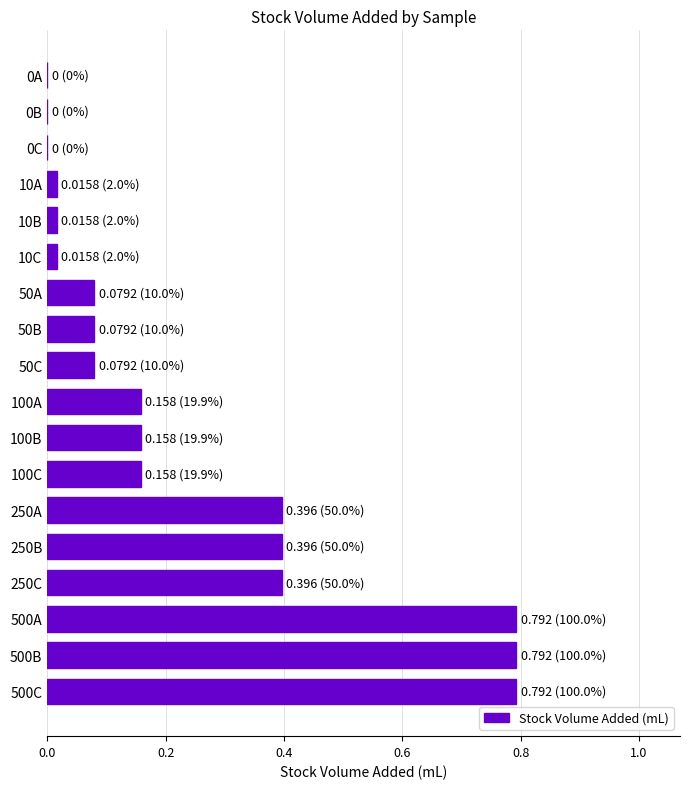

Between 0C and 250A, which is larger?

250A